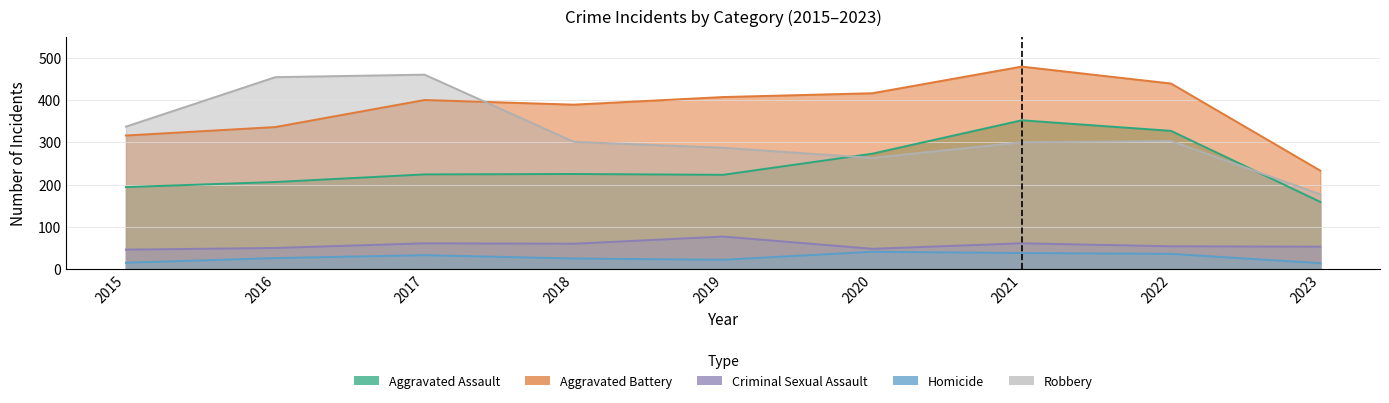

What is the average value of the Criminal Sexual Assault series?

57